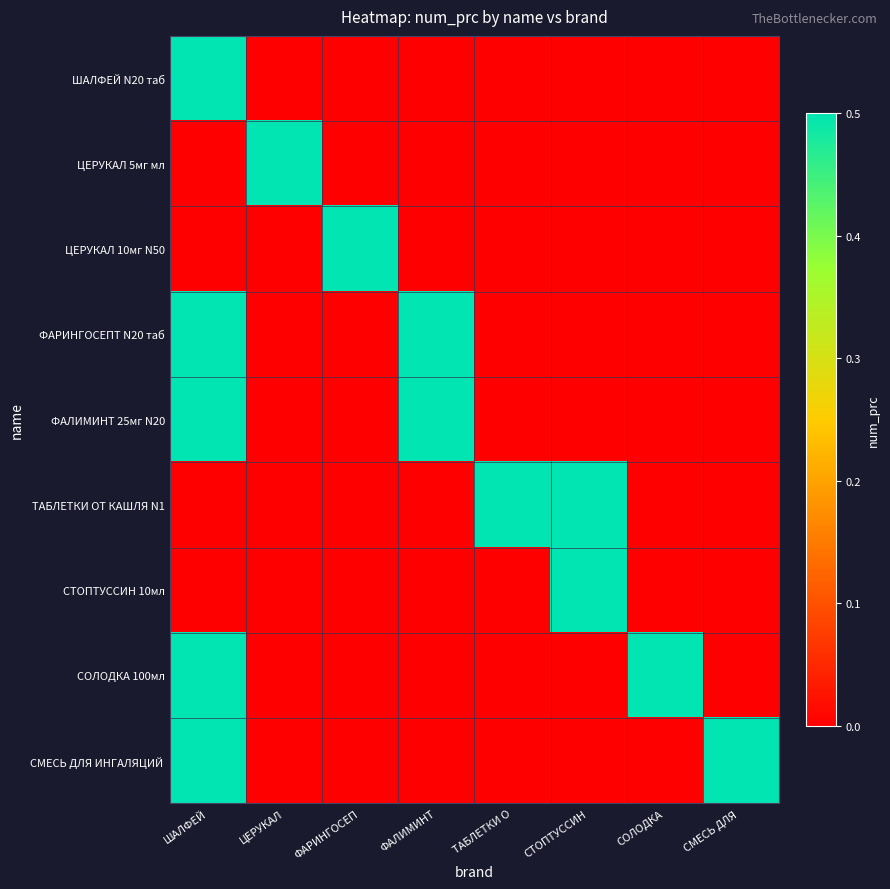

List the series in order of their peak value, lowest first.

ШАЛФЕЙ N20 таб, ЦЕРУКАЛ 5мг мл, ЦЕРУКАЛ 10мг N50, ФАРИНГОСЕПТ N20 таб, ФАЛИМИНТ 25мг N20, ТАБЛЕТКИ ОТ КАШЛЯ N1, СТОПТУССИН 10мл, СОЛОДКА 100мл, СМЕСЬ ДЛЯ ИНГАЛЯЦИЙ